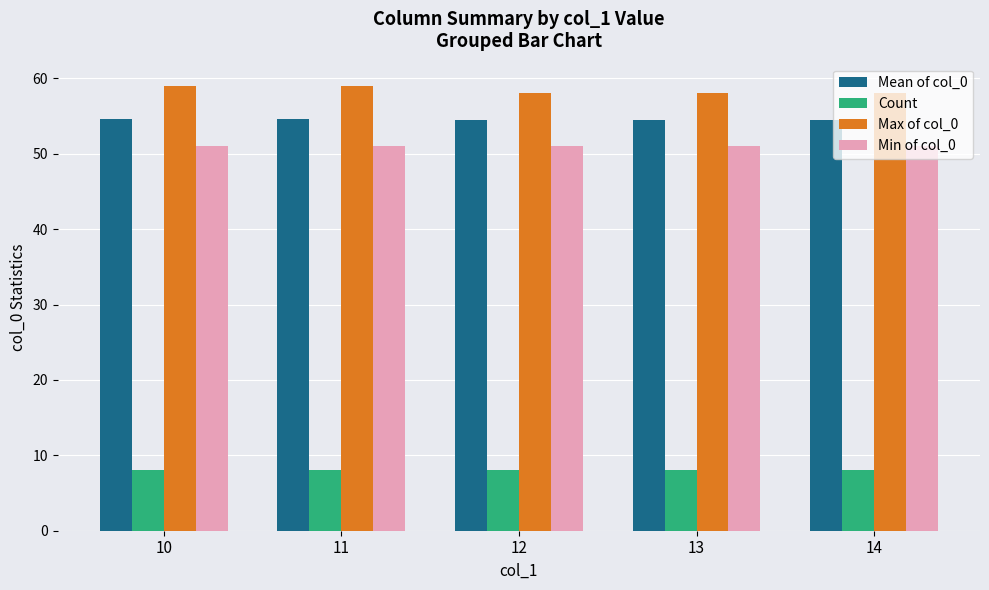

Count the Mean of col_0 values in the range 54 to 55.

5